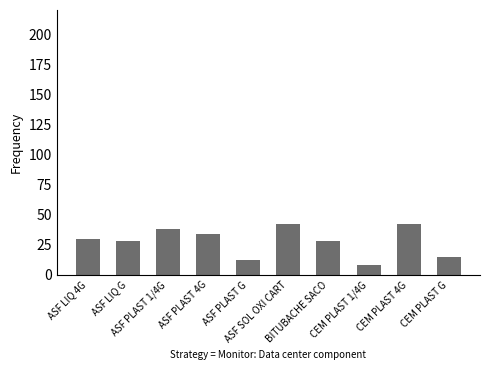

Between CEM PLAST 1/4G and CEM PLAST 4G, which is larger?

CEM PLAST 4G